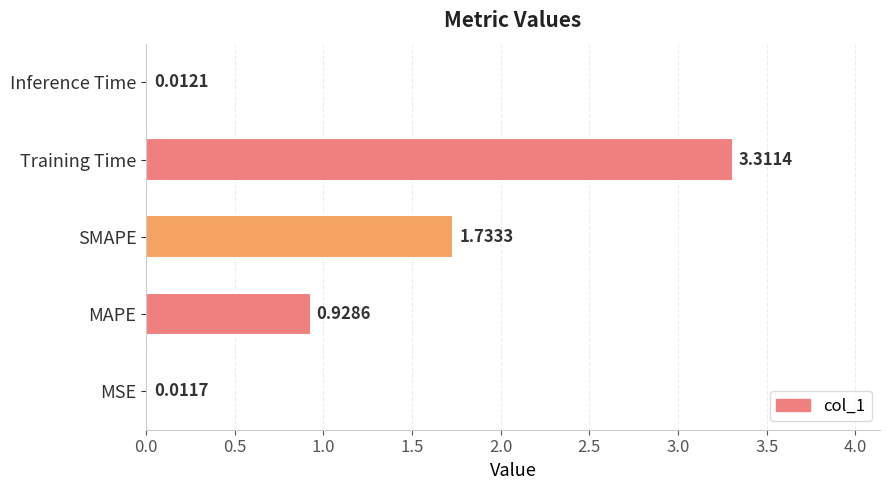

Where is the data nearest to the value 1?

MAPE